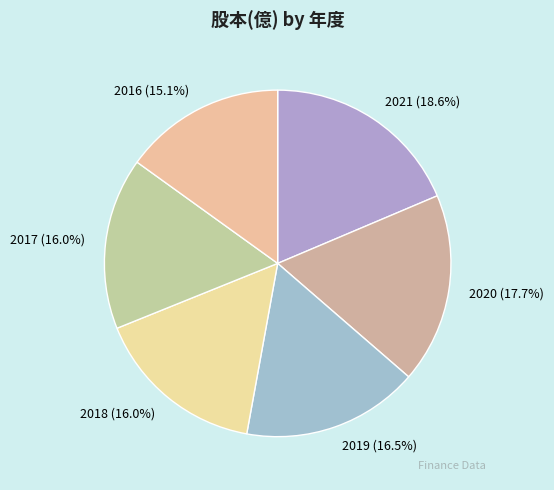

Is 2018 the majority of the pie?

No